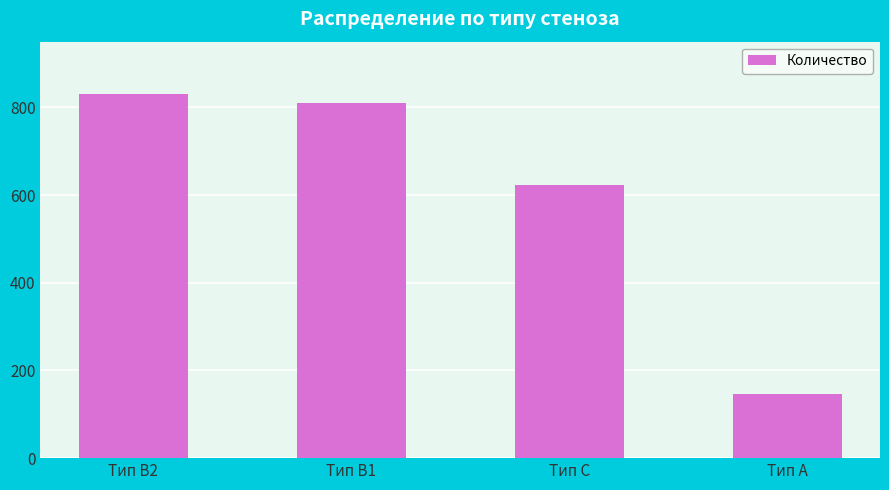

Which has a higher value, Тип B1 or Тип C?

Тип B1